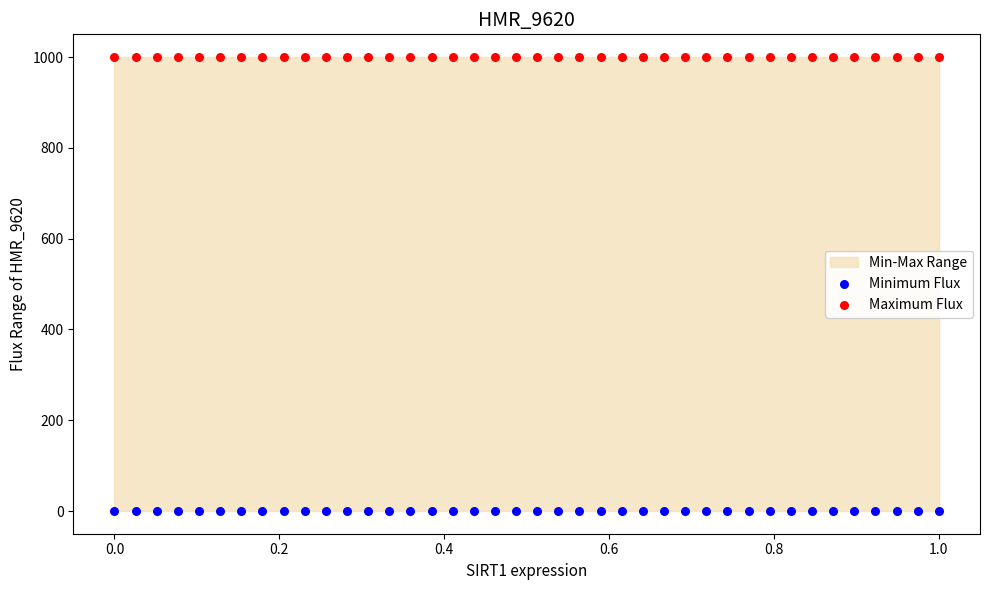

Which series reaches the minimum Y coordinate?

Minimum Flux